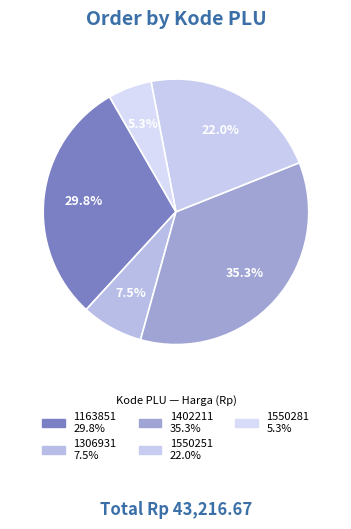

To the nearest percent, what is the combined percentage of 1550281 and 1402211?

41%